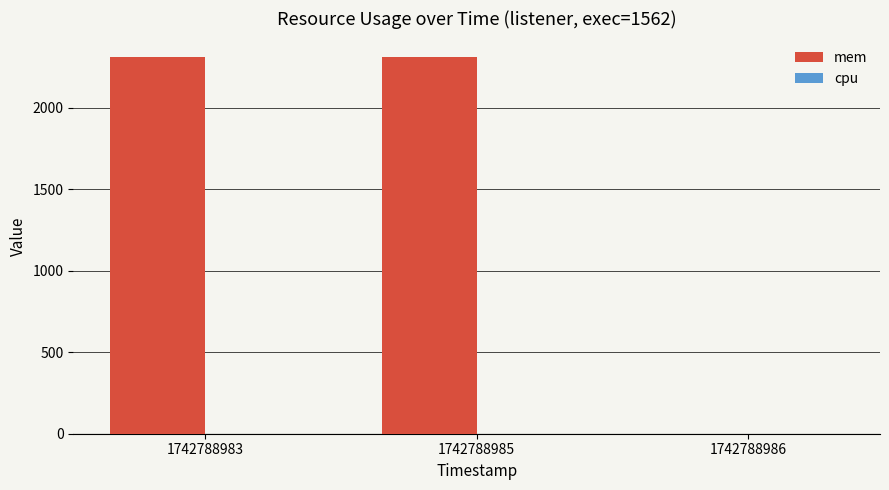

Are the bars grouped side by side (vs. stacked)?

No